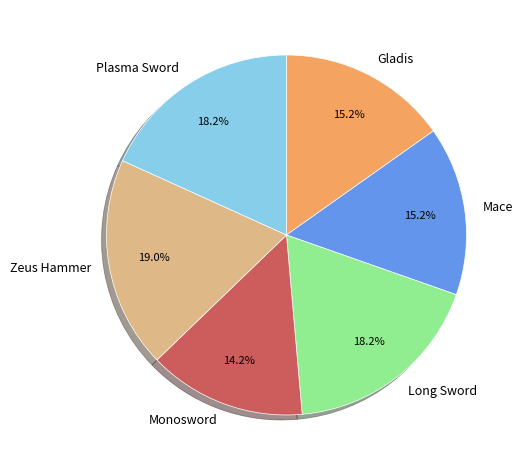

The Long Sword slice represents 28% of the pie. True or false?

False